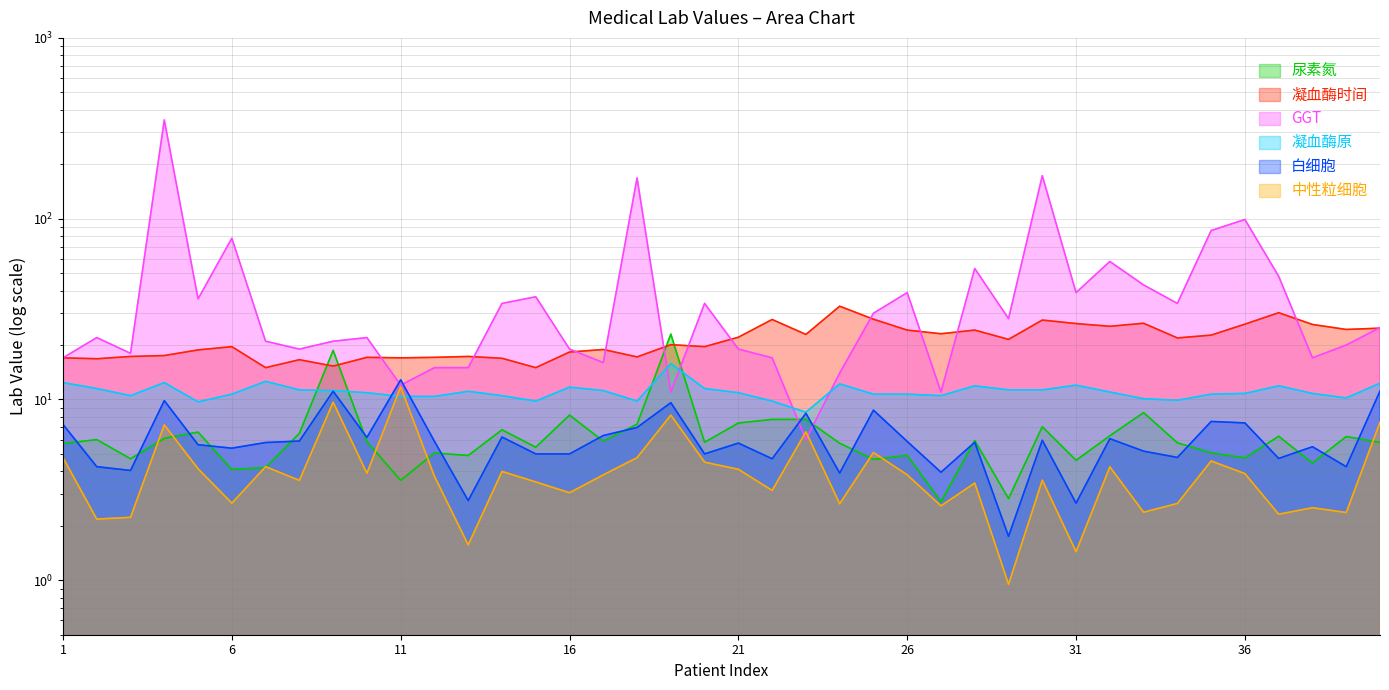

What is the approximate value of 凝血酶原 at 33?

10.1